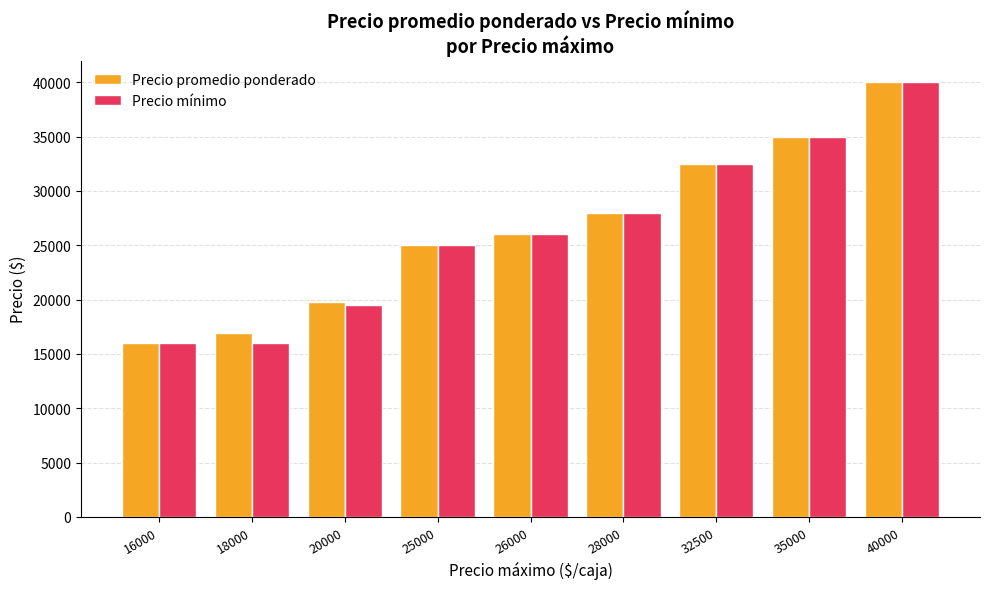

At how many categories does at least one series exceed 39656?

1